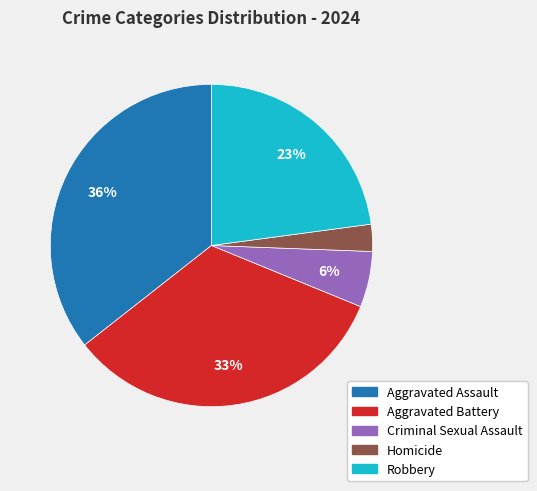

To the nearest percent, what is the difference between the Robbery and Aggravated Assault slice percentages?

13%